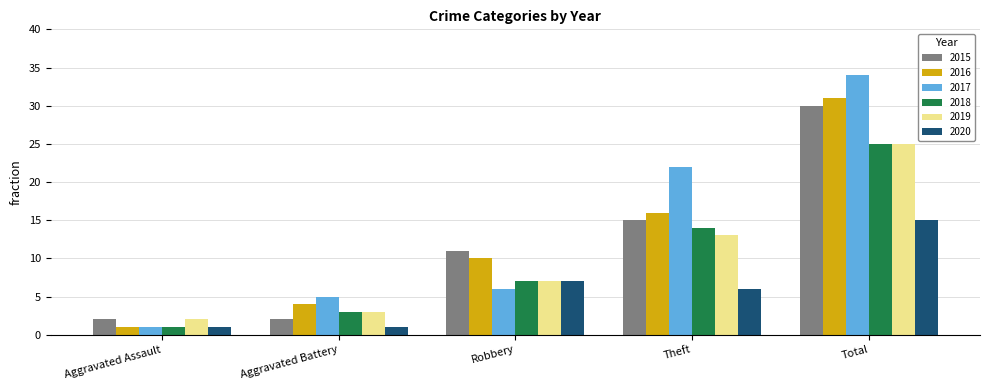

Reading left to right, transcribe all the data shown in this chart.

2015: 2	2	11	15	30
2016: 1	4	10	16	31
2017: 1	5	6	22	34
2018: 1	3	7	14	25
2019: 2	3	7	13	25
2020: 1	1	7	6	15